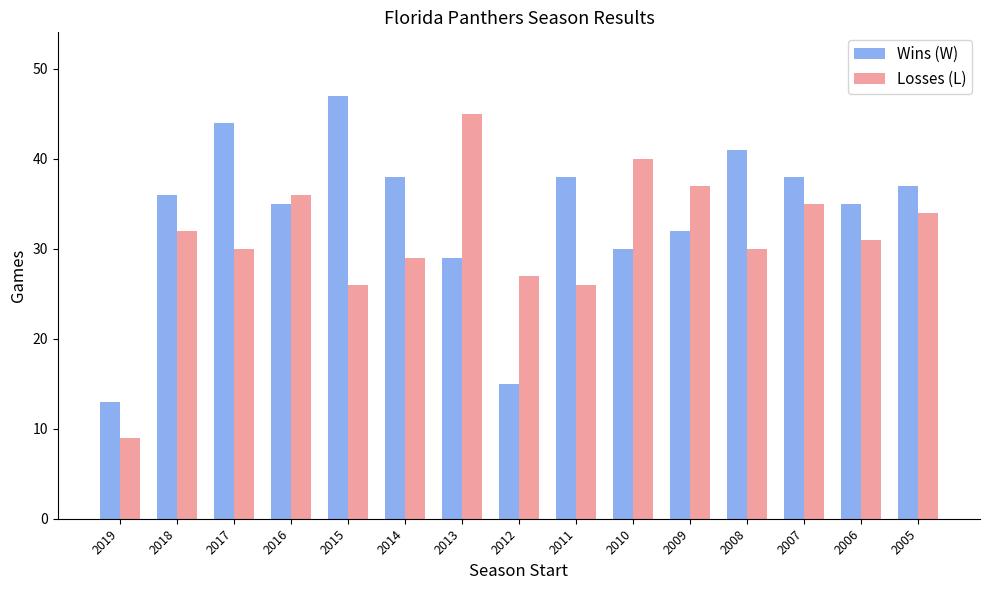

What is the difference between the highest and lowest values at 2017?

14